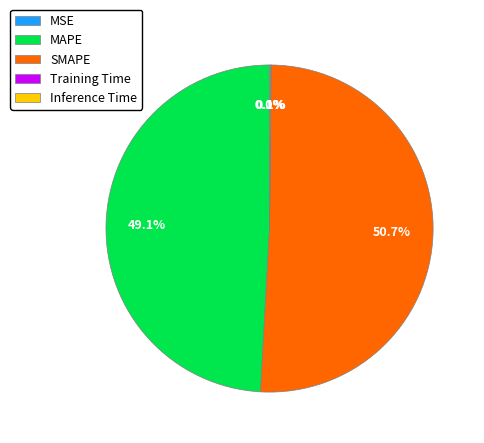

Which category accounts for the majority?

SMAPE